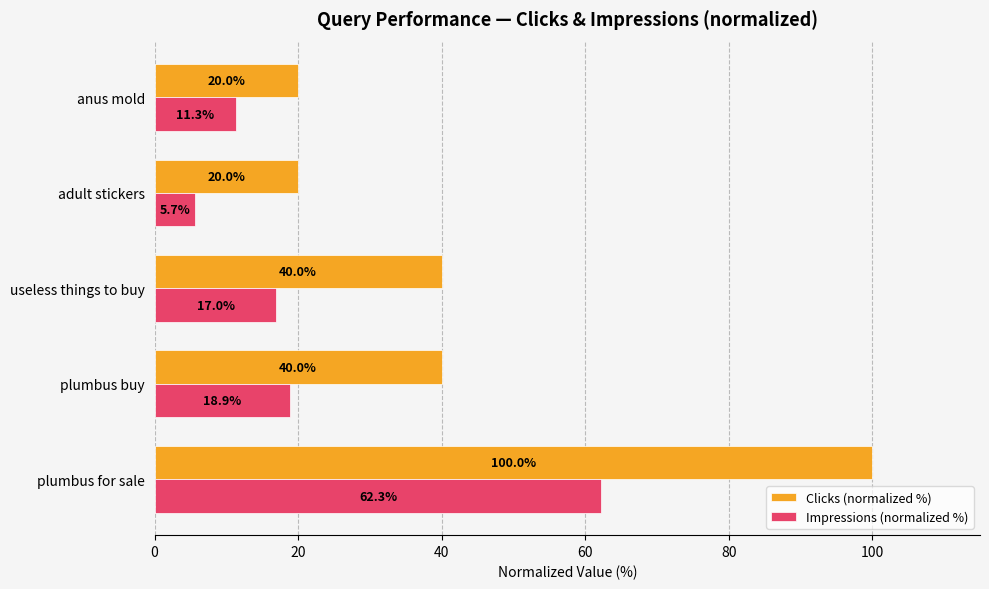

The Impressions (normalized %) series shows 4.5 at anus mold. True or false?

False